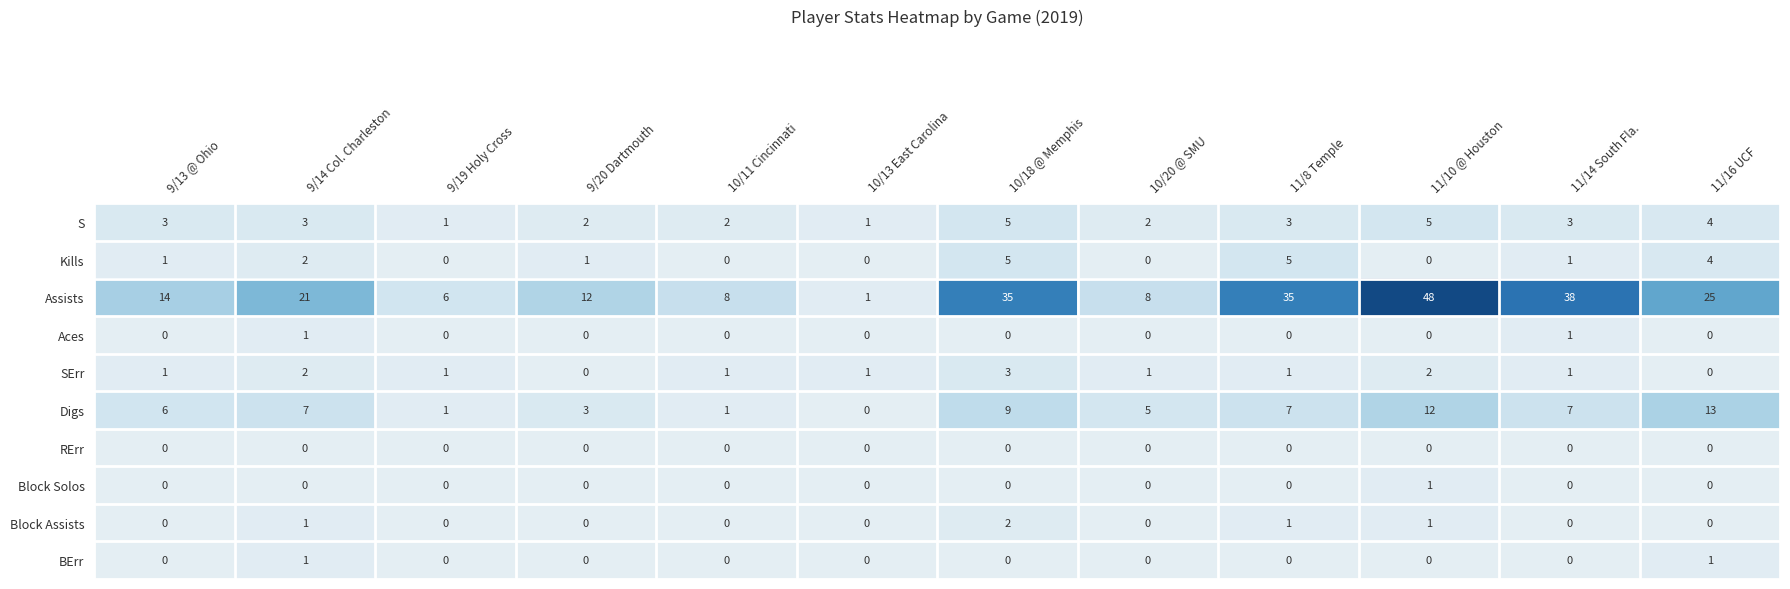

How many distinct data groups are displayed?

10